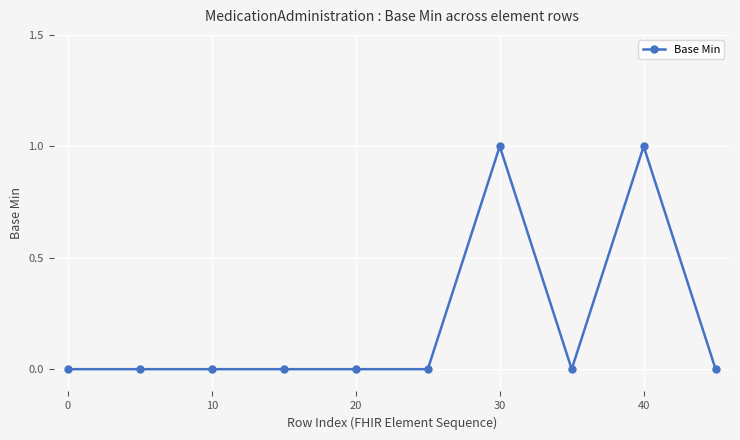

Reading left to right, list all the values displayed in this chart.

0	0	0	0	0	0	1	0	1	0